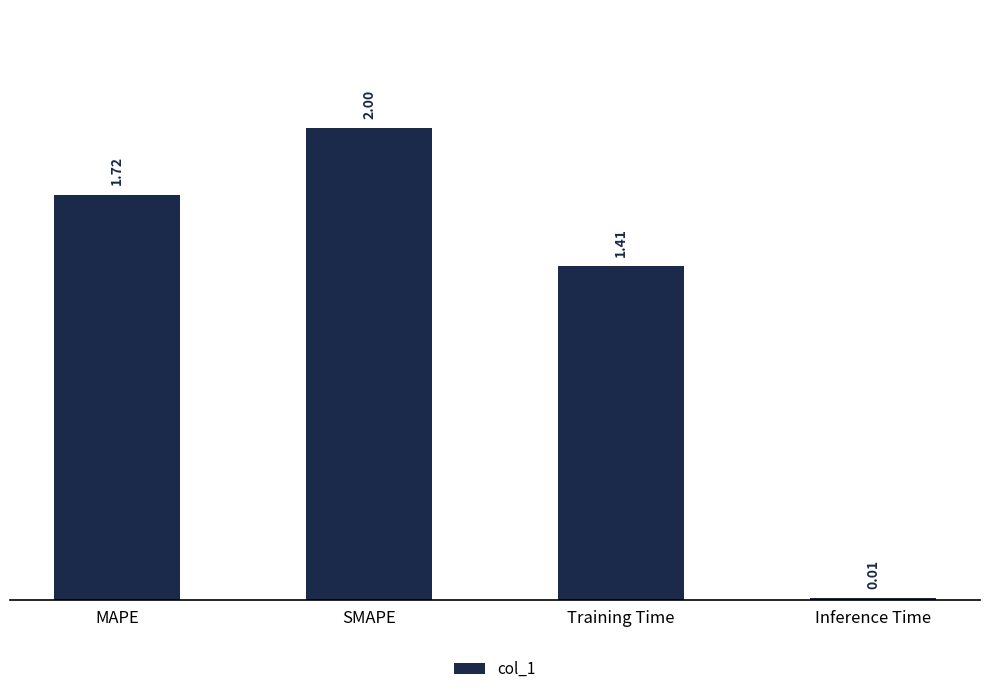

Rank the categories by value from lowest to highest.

Inference Time, Training Time, MAPE, SMAPE